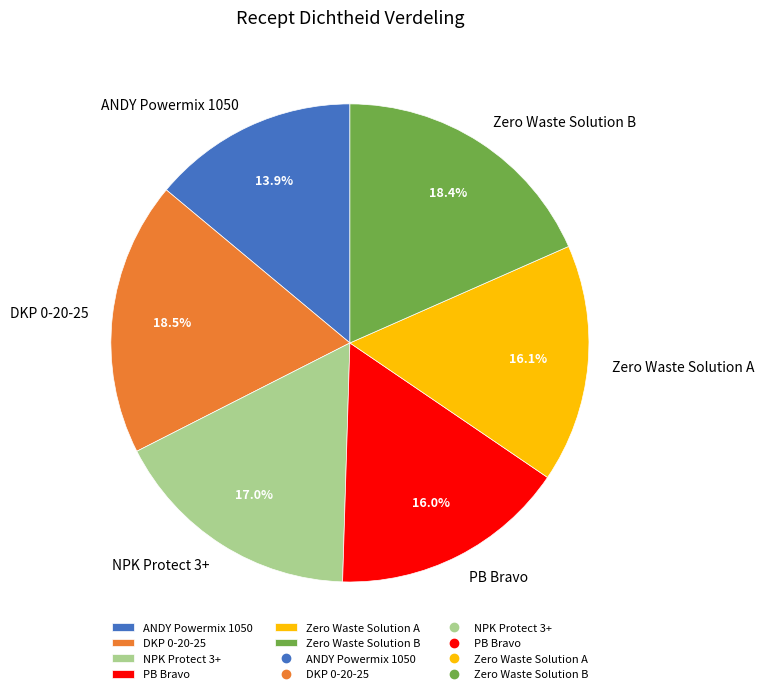

Does Zero Waste Solution B represent more than half of the total?

No